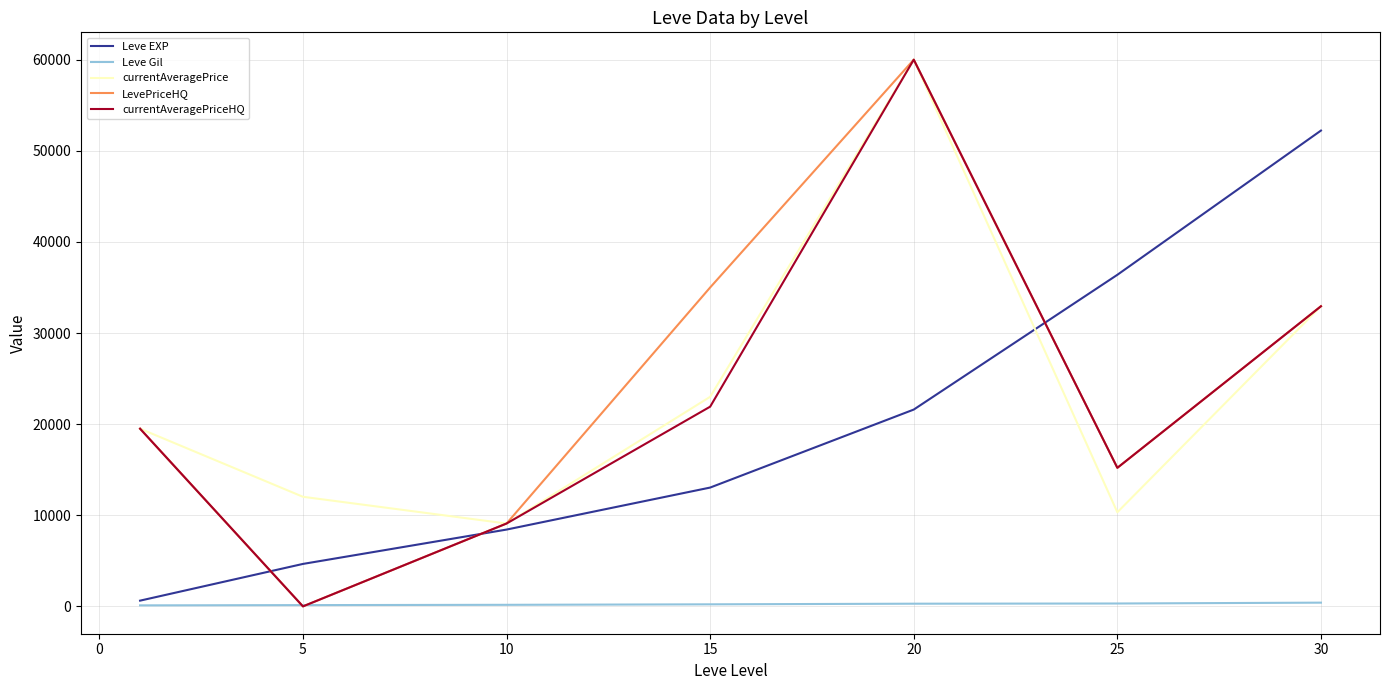

True or false: LevePriceHQ and Leve EXP intersect in this chart.

True